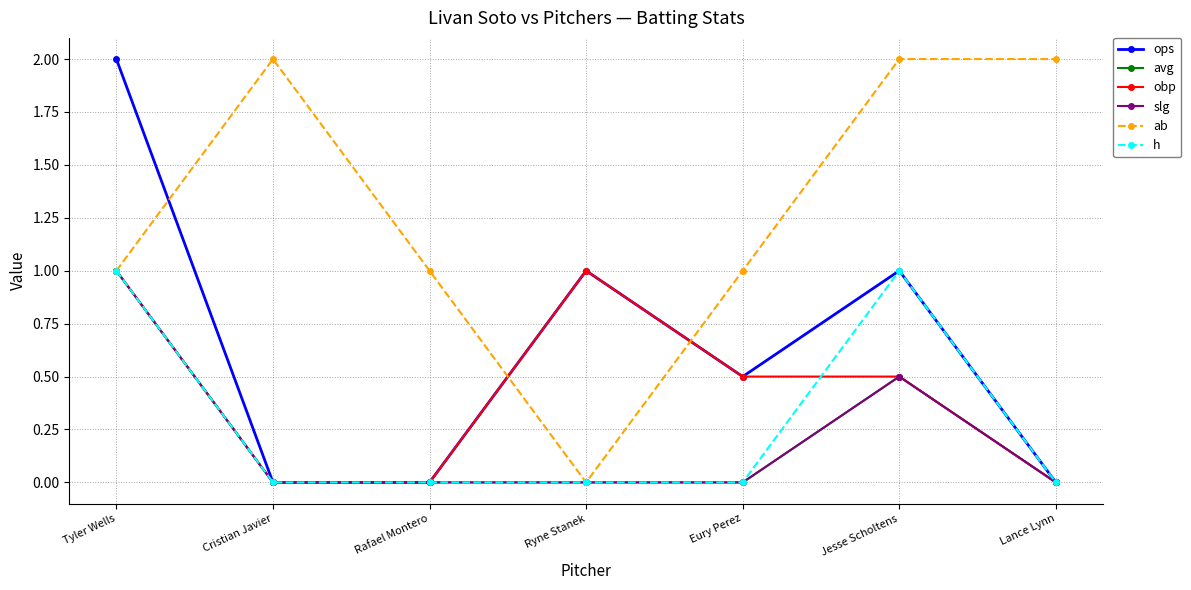

What is the difference between the maximum and minimum values in the h series?

1.0